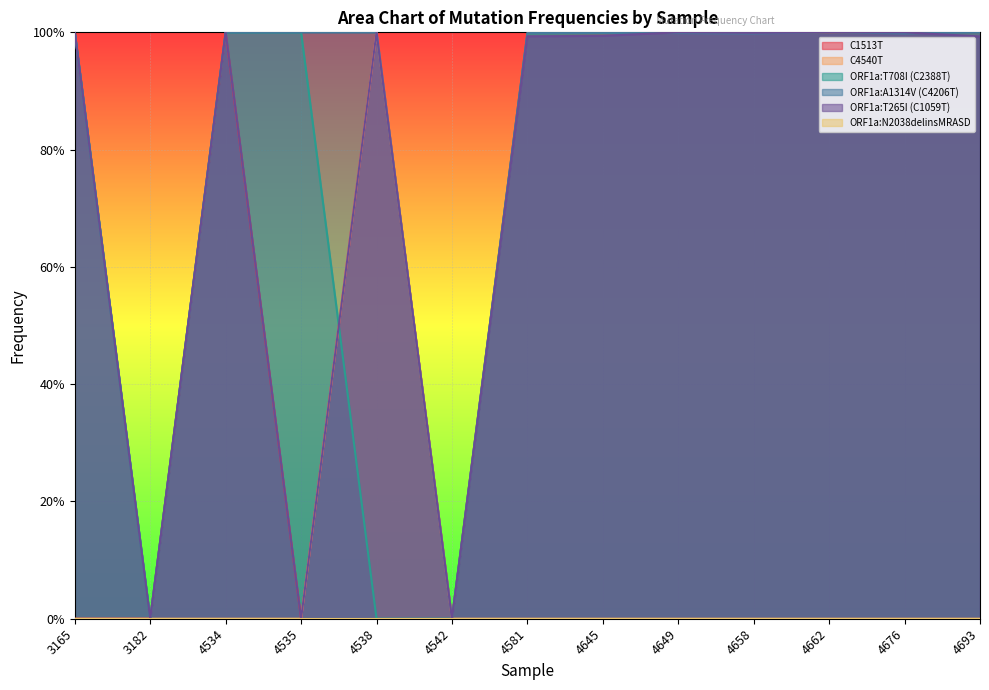

How many data points does each series have?

13